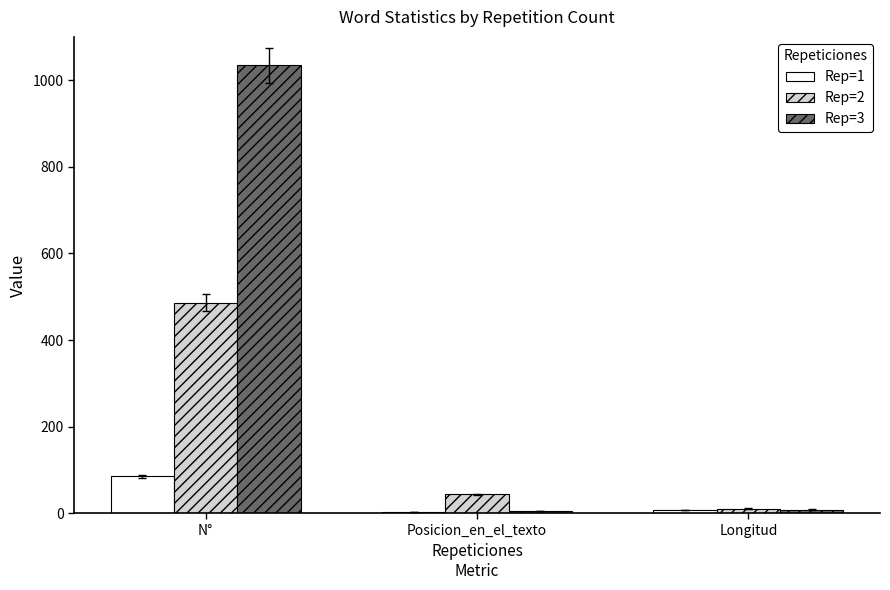

Which series has the widest spread of values?

Rep=3